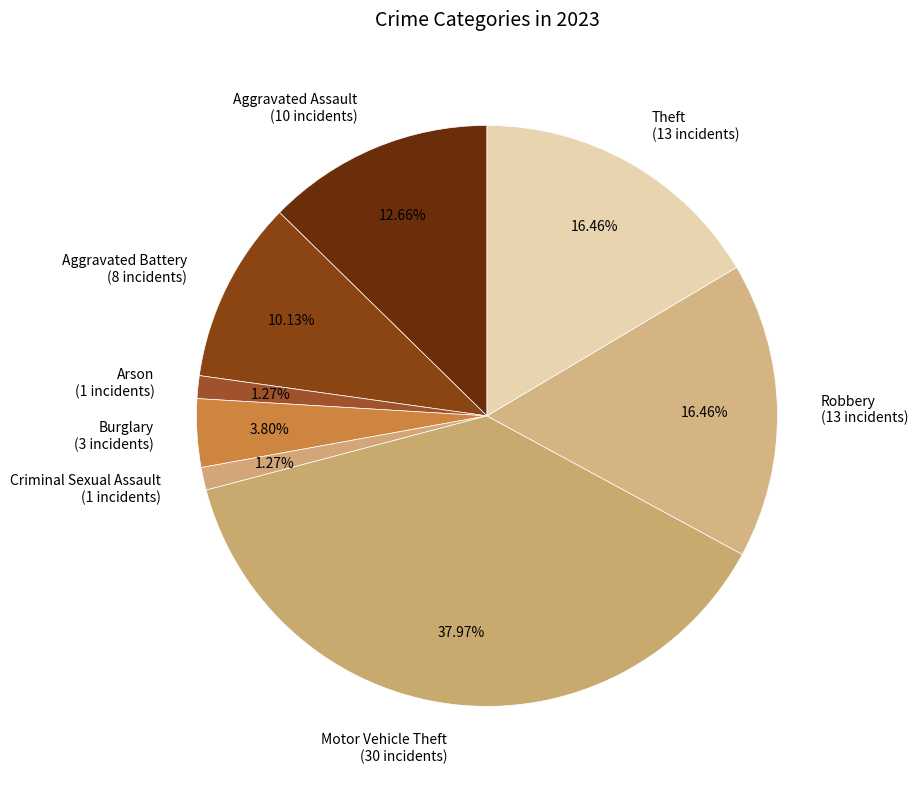

Between Aggravated Assault and Theft, which is larger?

Theft